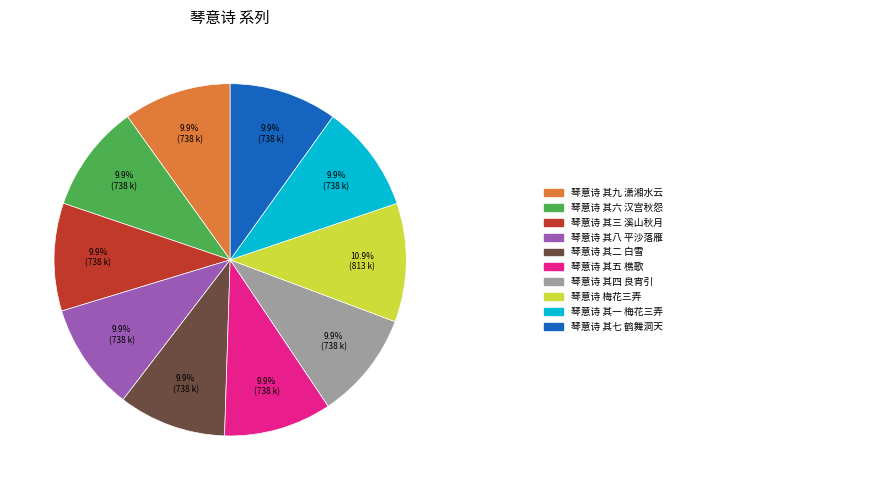

Does any single category account for the majority?

No